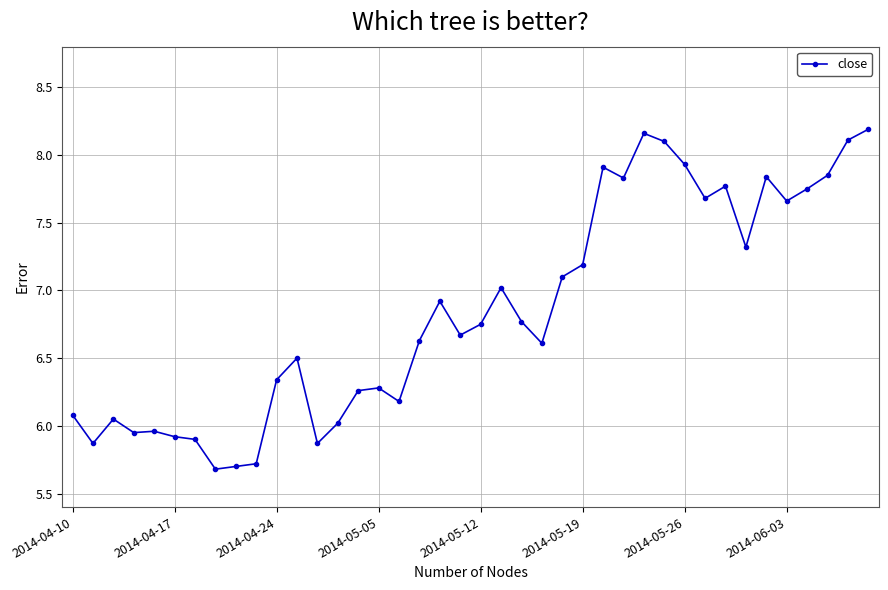

What is the minimum value shown in the chart?

5.7